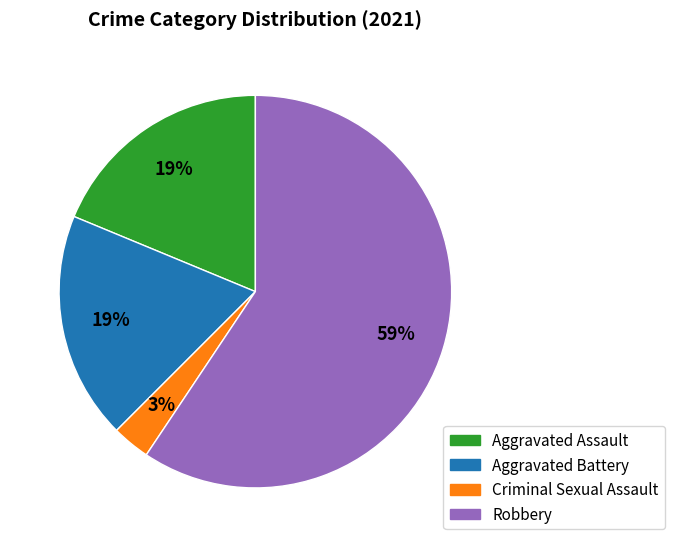

Do Aggravated Battery and Aggravated Assault together represent more than half of the pie?

No